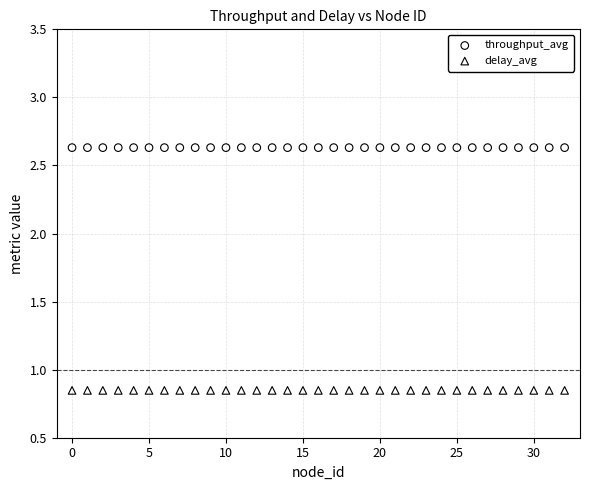

Which series reaches the minimum Y coordinate?

delay_avg